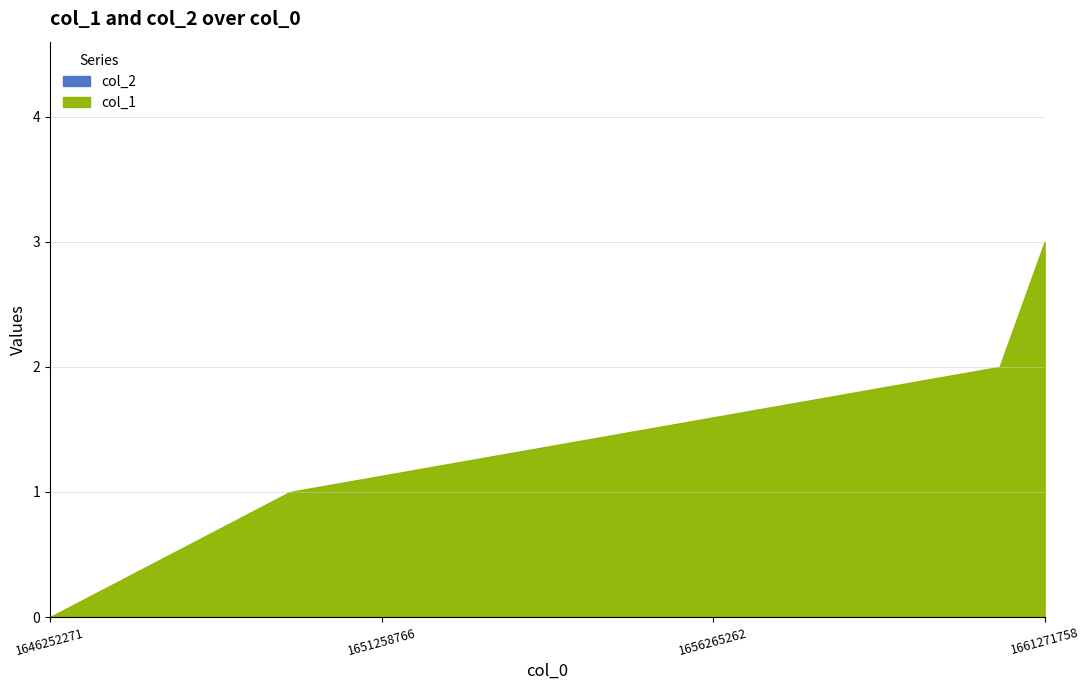

Which series has the largest total across all categories?

col_1